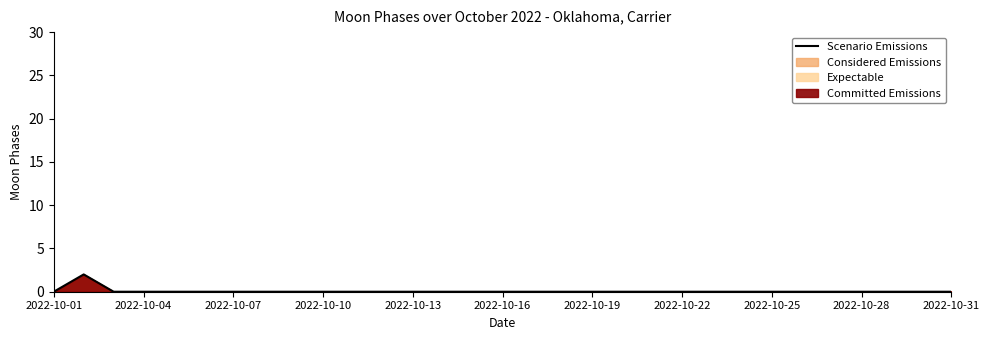

True or false: there are more than 0 points higher than both neighbors.

True